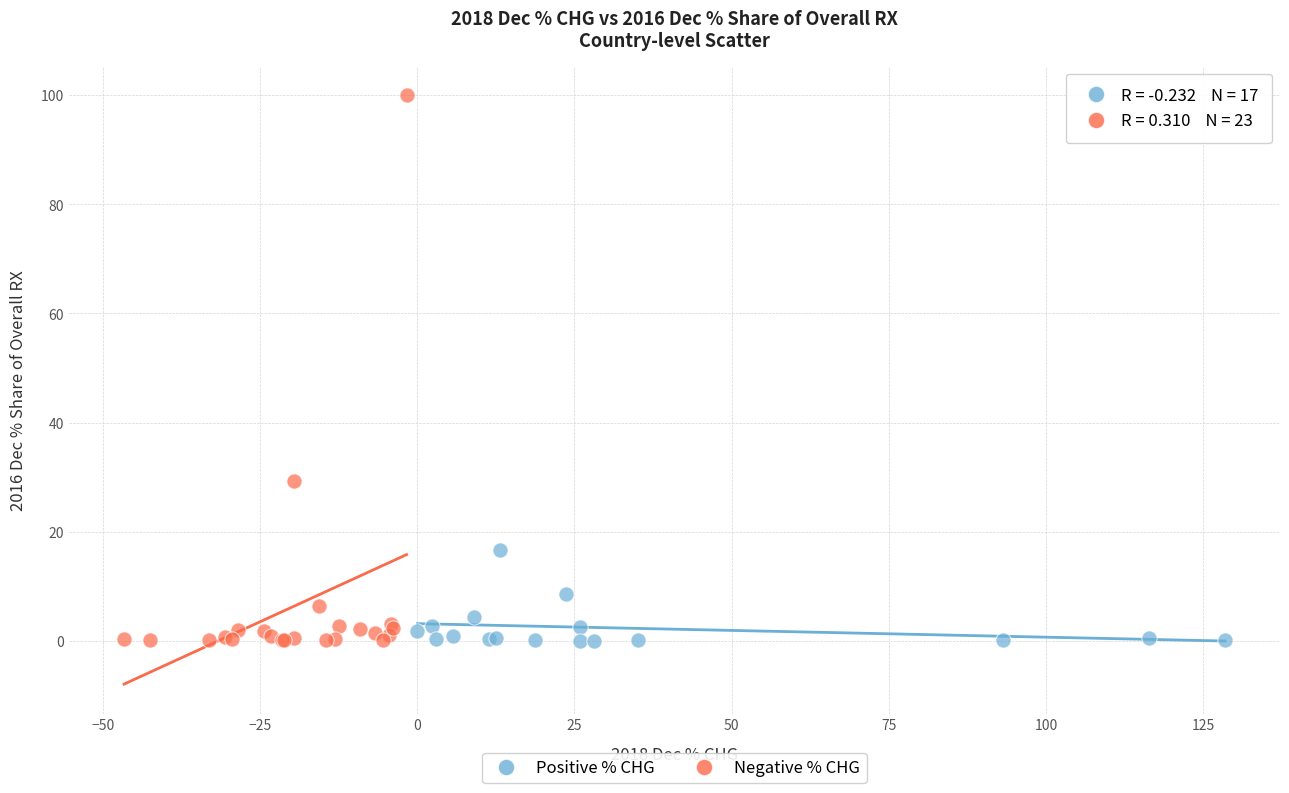

Which series has the largest Y range (max minus min)?

Negative % CHG